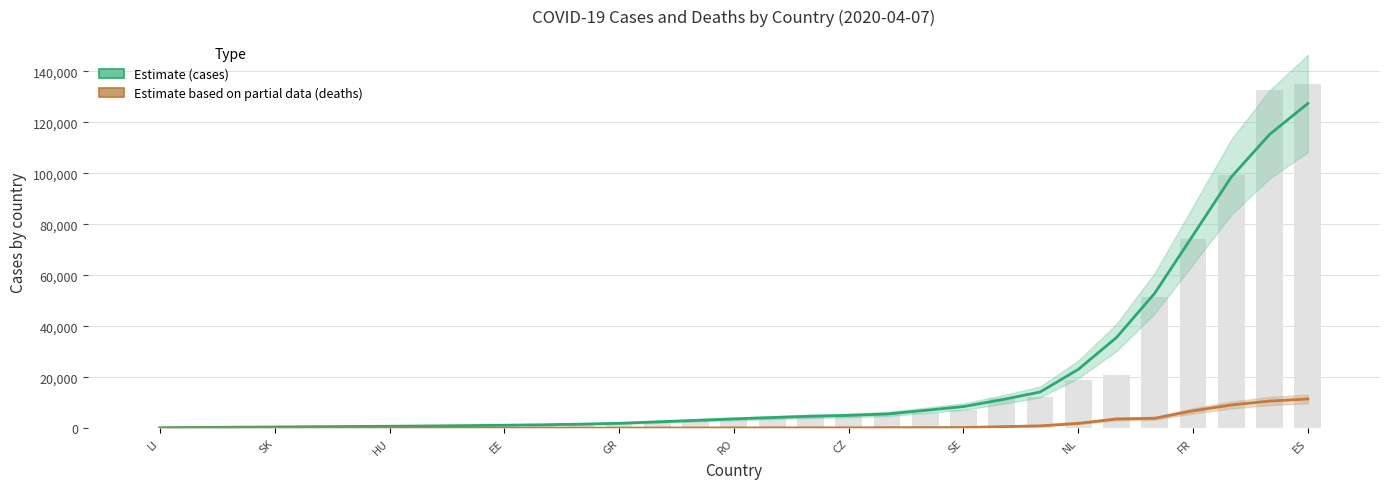

Does the chart contain any negative values?

No